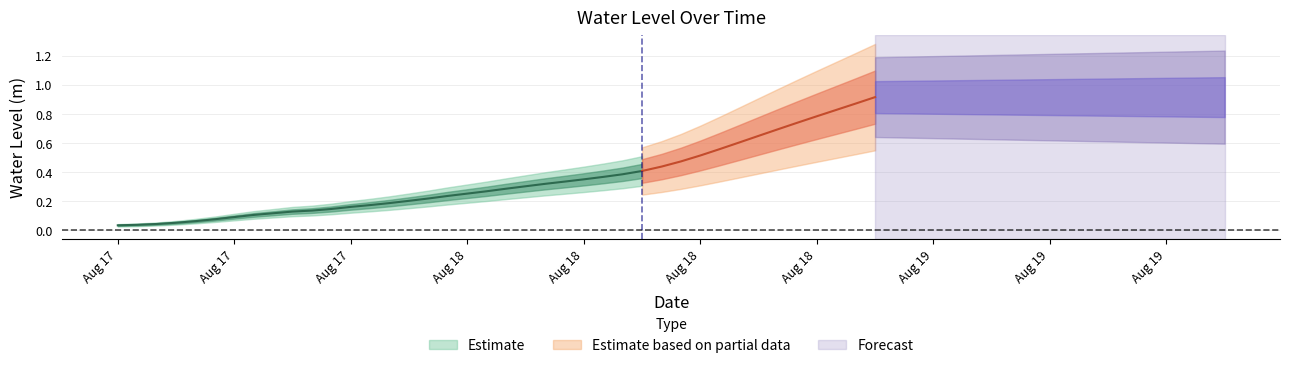

True or false: there are more than 2 points higher than both neighbors.

False